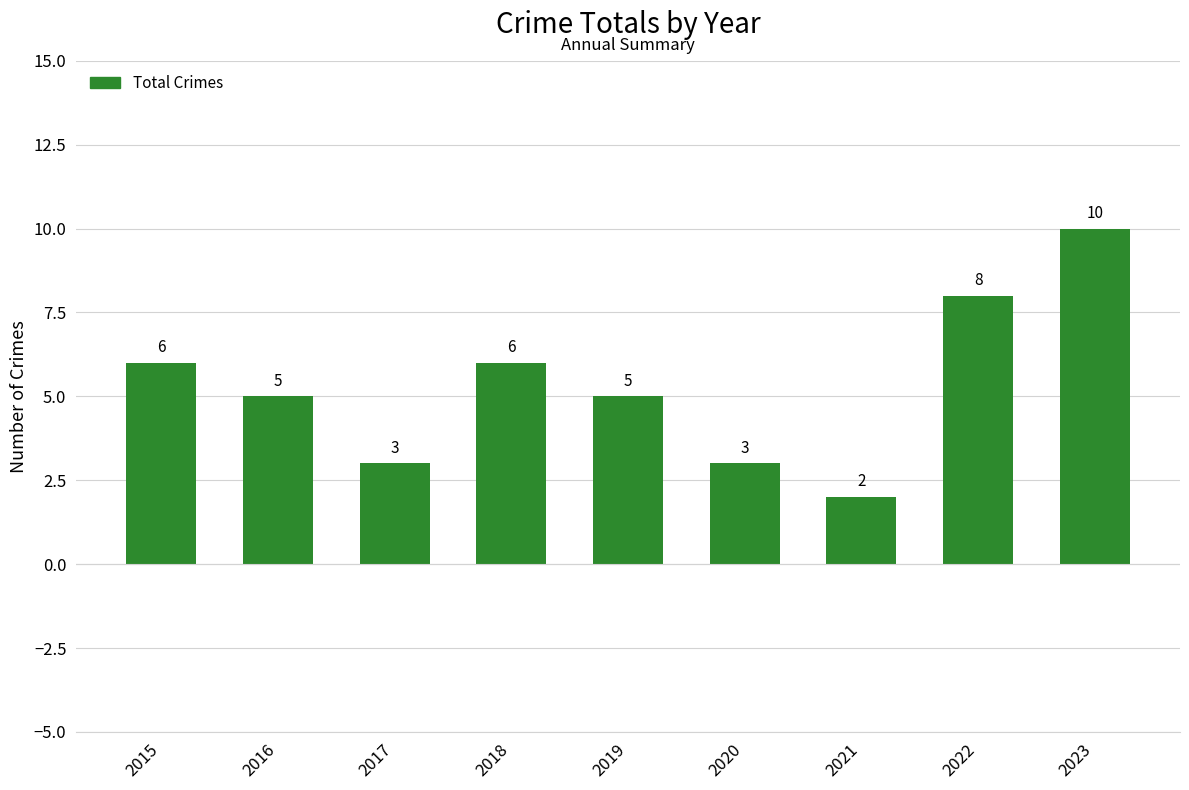

What is the change in value from 2018 to 2023?

+4